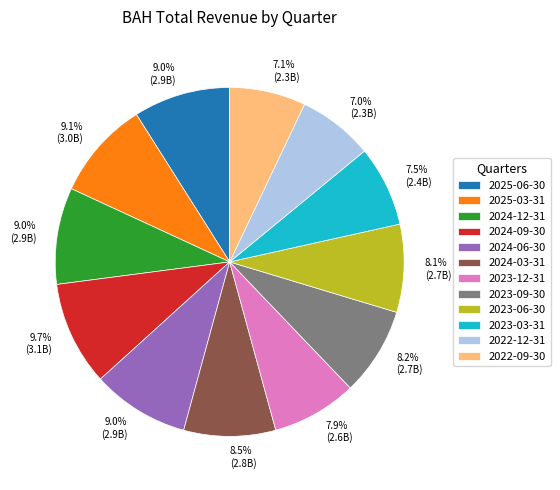

What percentage do 2025-06-30 and 2022-12-31 together represent?

16.0%